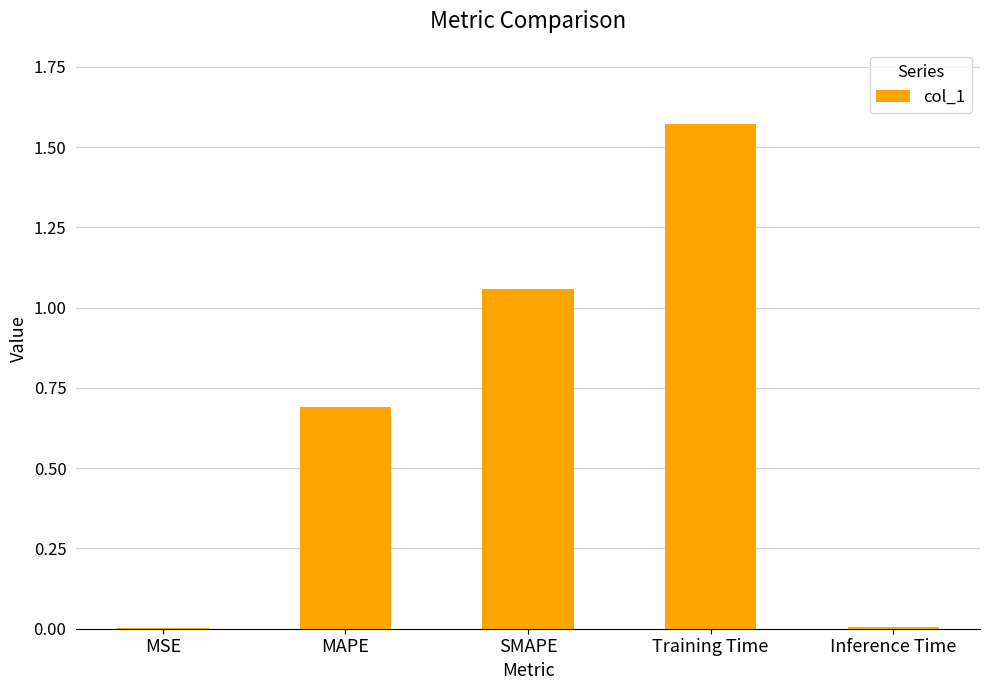

What is the sum of all values?

3.3